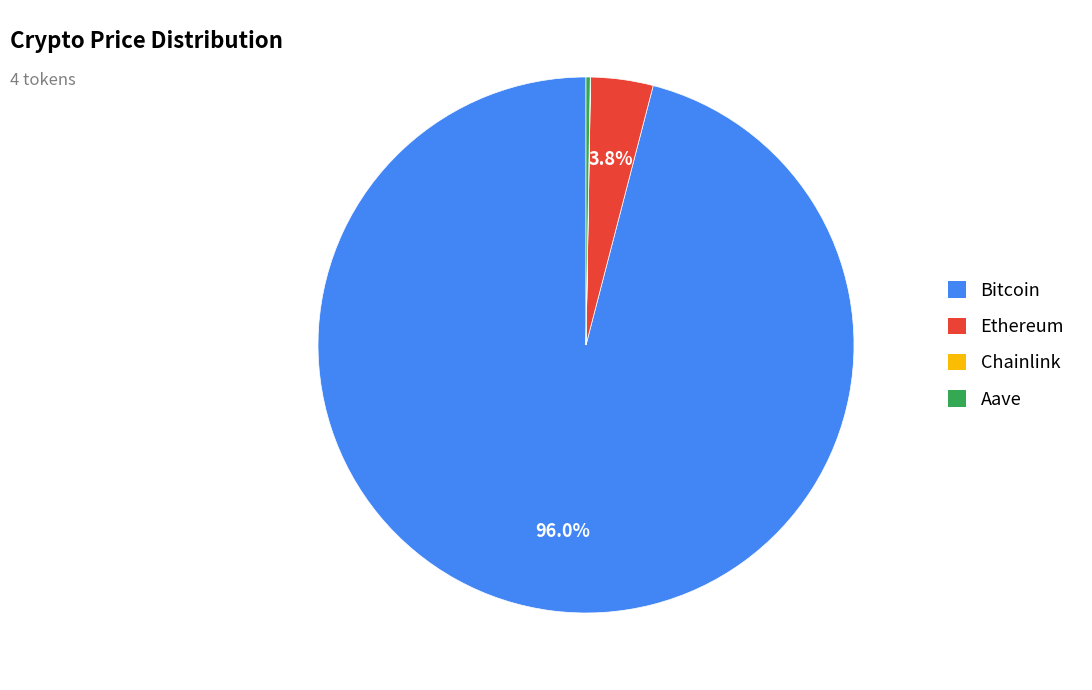

Which category has the biggest portion of the pie?

Bitcoin